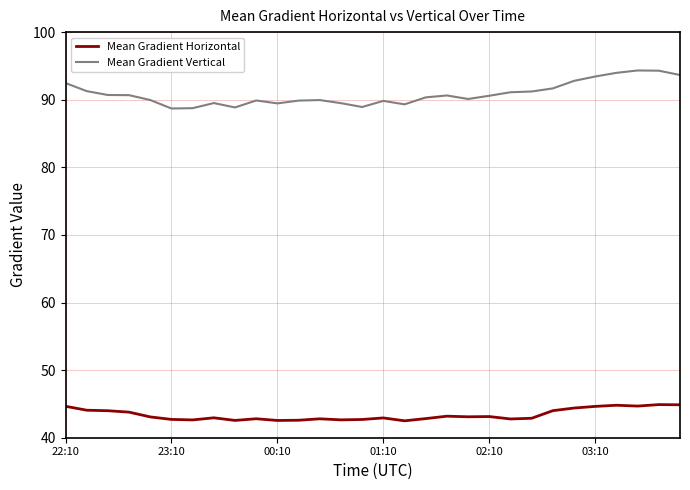

List the series in order of their peak value, lowest first.

Mean Gradient Horizontal, Mean Gradient Vertical